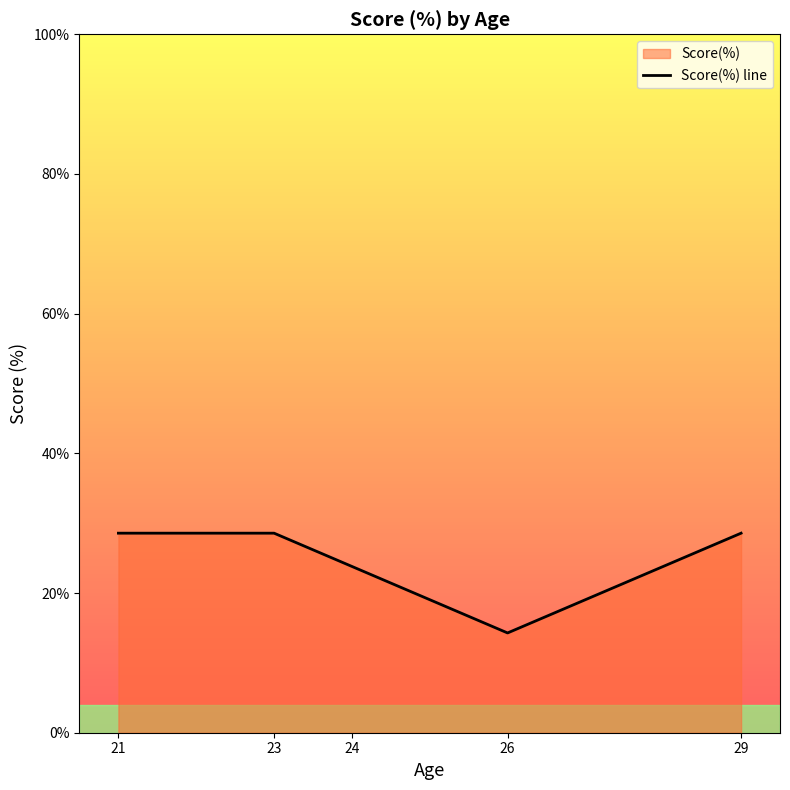

Count the number of values greater than 28.

3